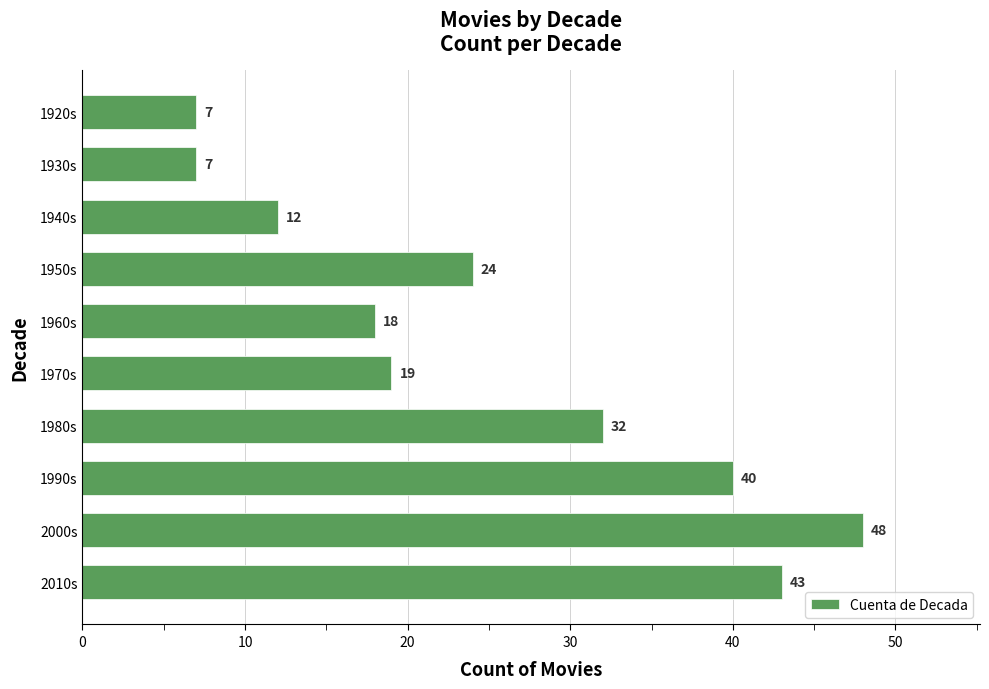

Are the bars horizontal?

Yes